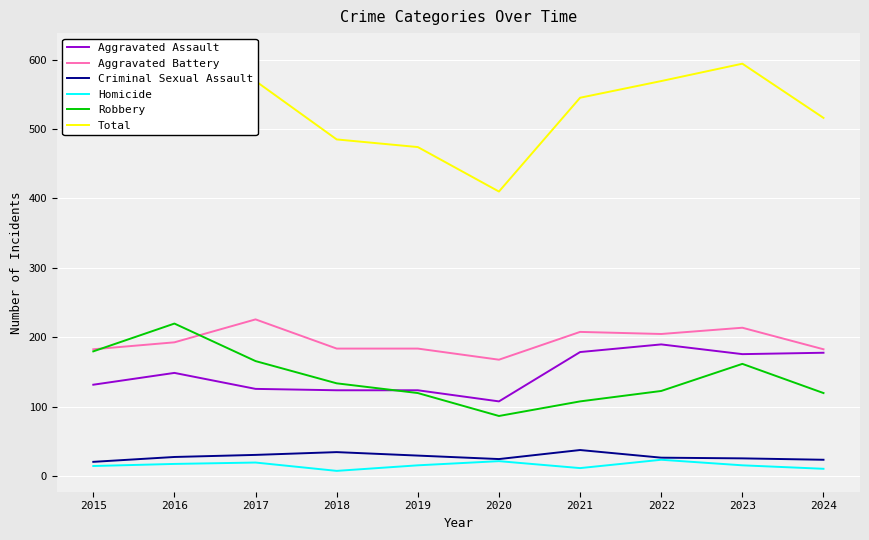

What is the sum of the Aggravated Assault values at 2016 and 2021?

328